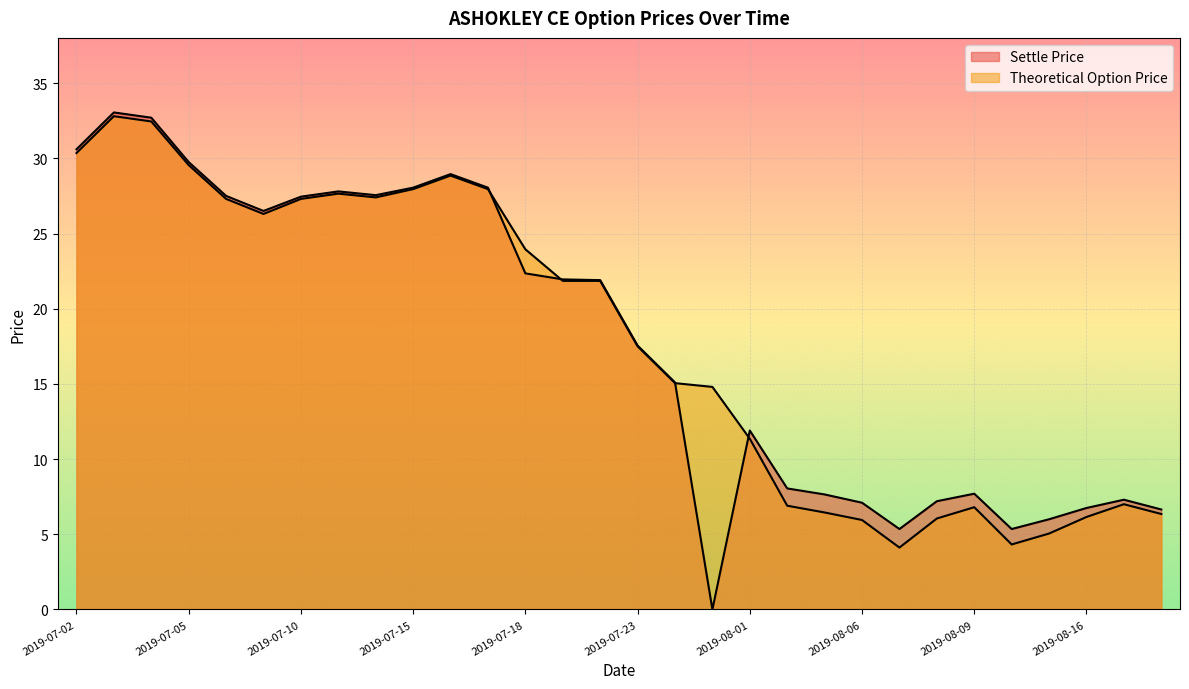

How many lines are shown in the chart?

2